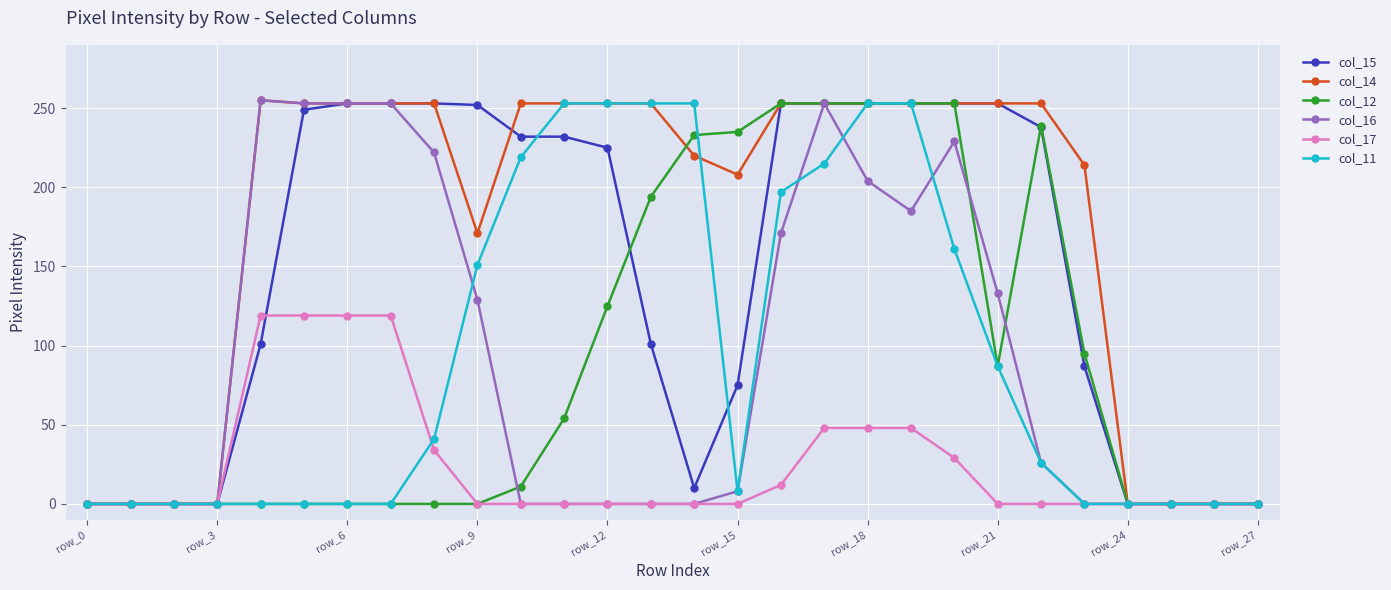

What is the maximum value shown in the chart?

255